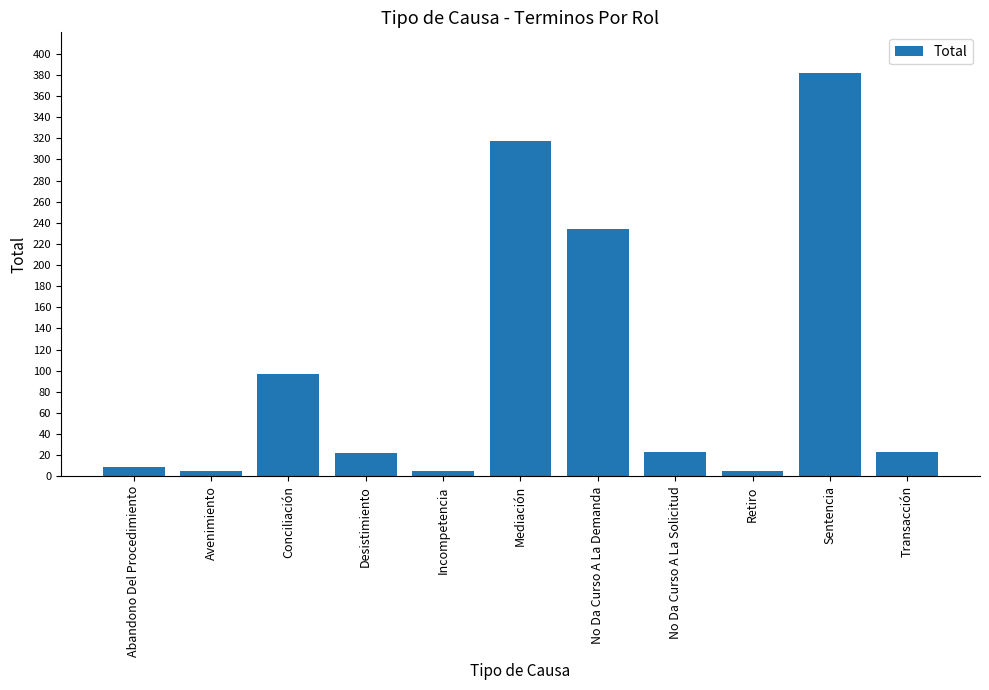

Read the value at Mediación.

317